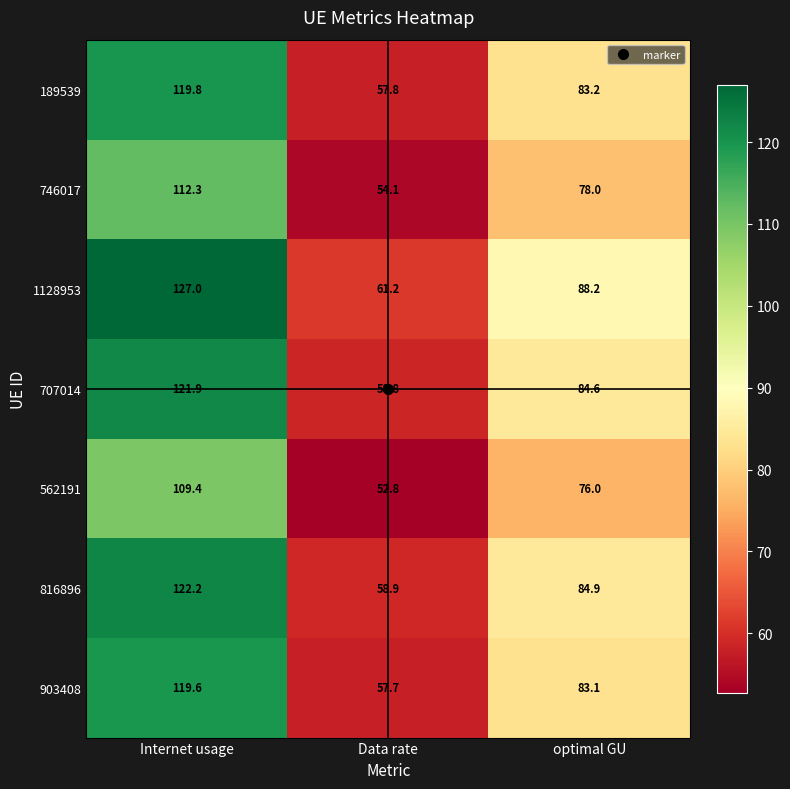

At which category is the sum across all series the highest?

Internet usage